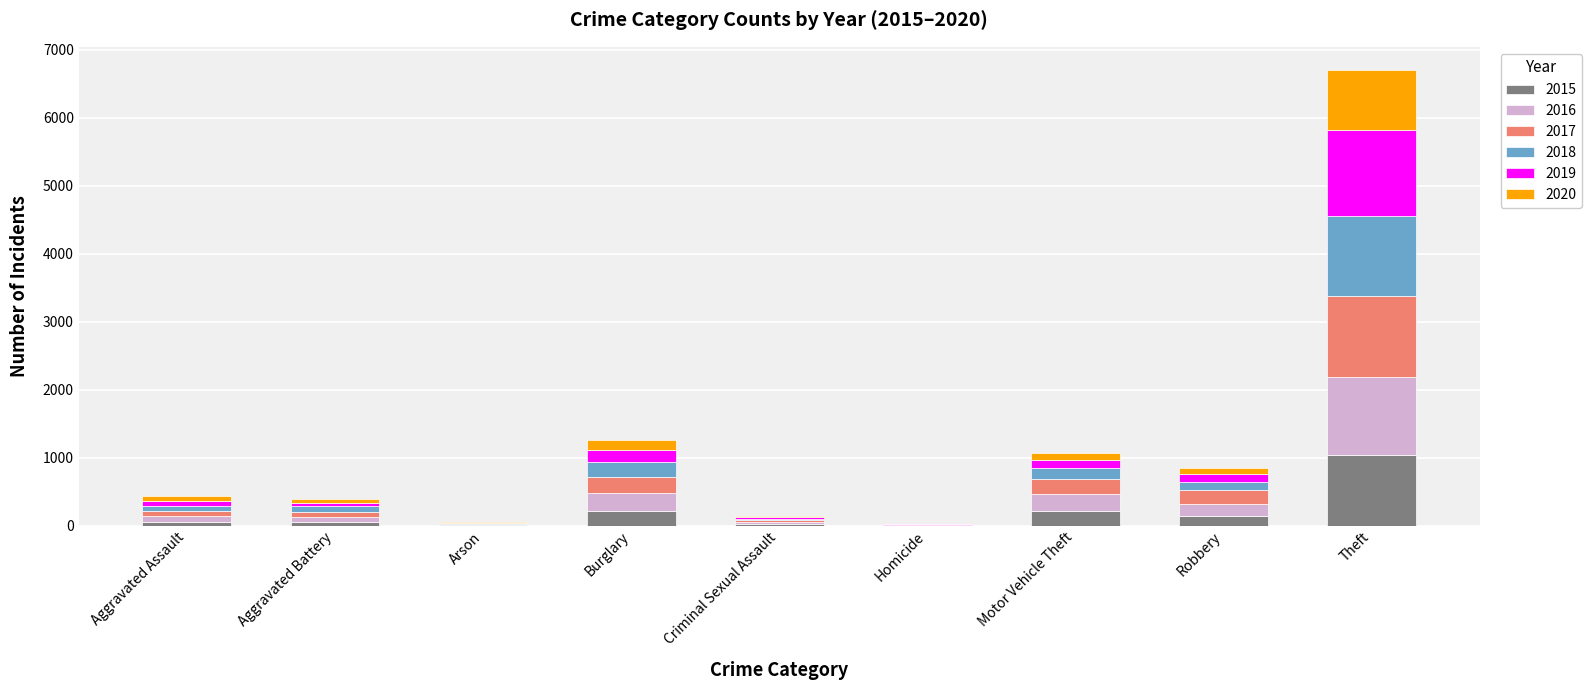

Which category has the highest value in the 2015 series?

Theft